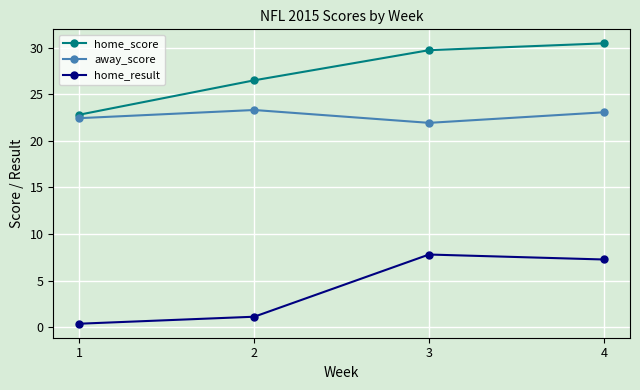

True or false: home_result has more than 2 points higher than both neighbors.

False